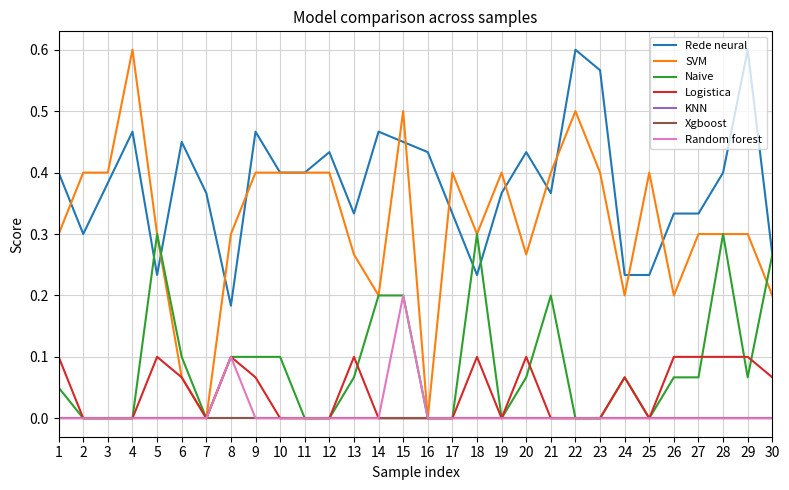

What is the difference between the highest and lowest values at 15?

0.5